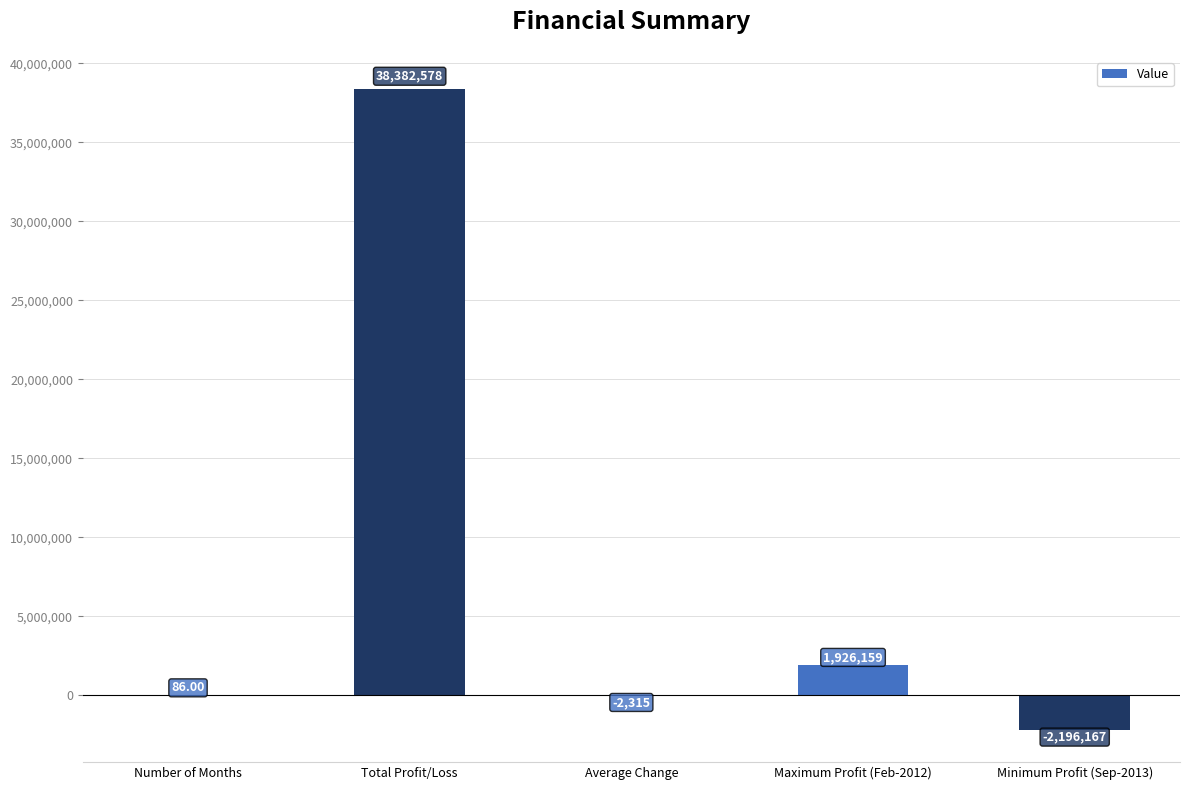

What is the change in value from Number of Months to Total Profit/Loss?

+38382492.0